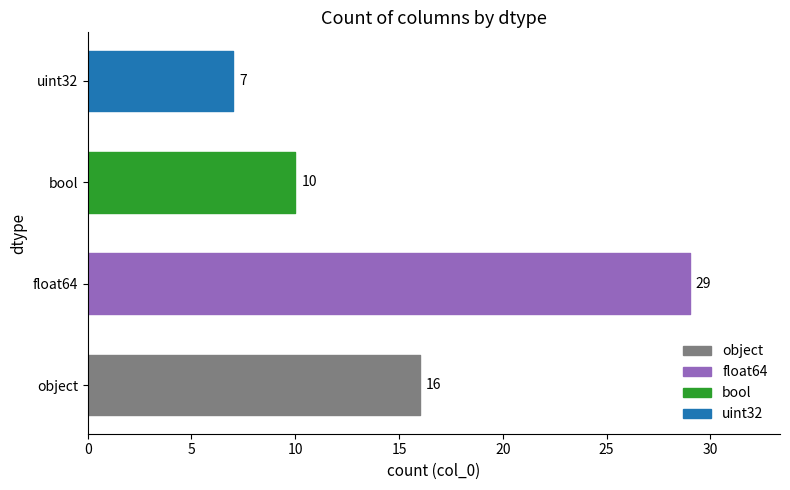

The value at float64 is 29. True or false?

True